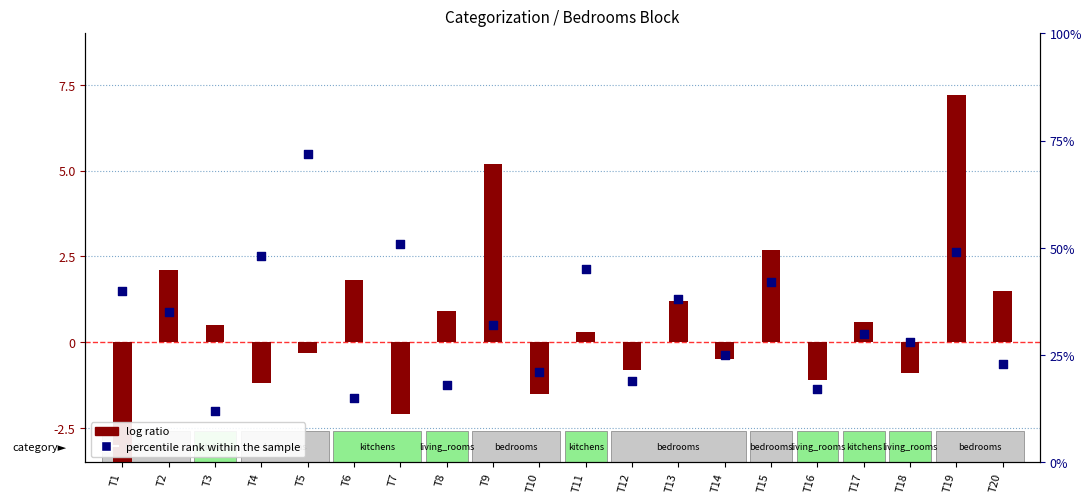

Is the value of percentile rank within the sample at T9 greater than the value of log ratio at T1?

Yes